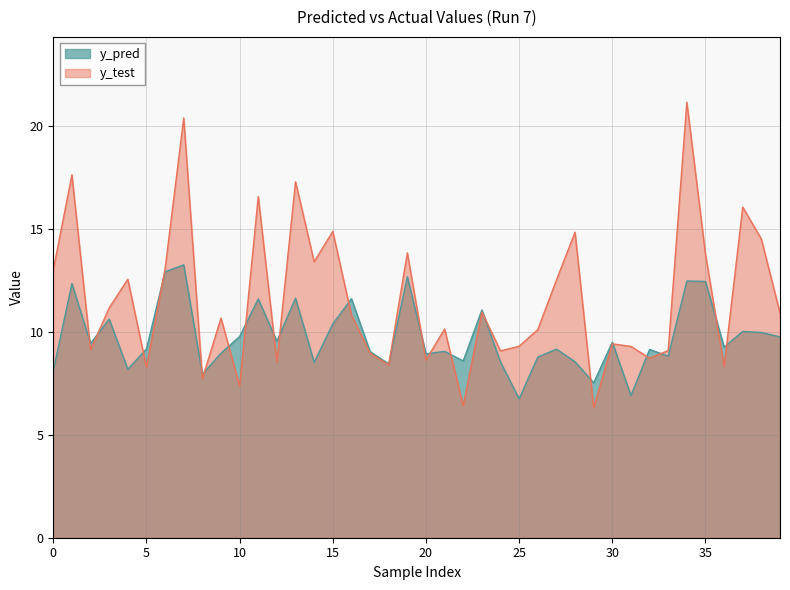

True or false: y_test has more than 2 points higher than both neighbors.

True